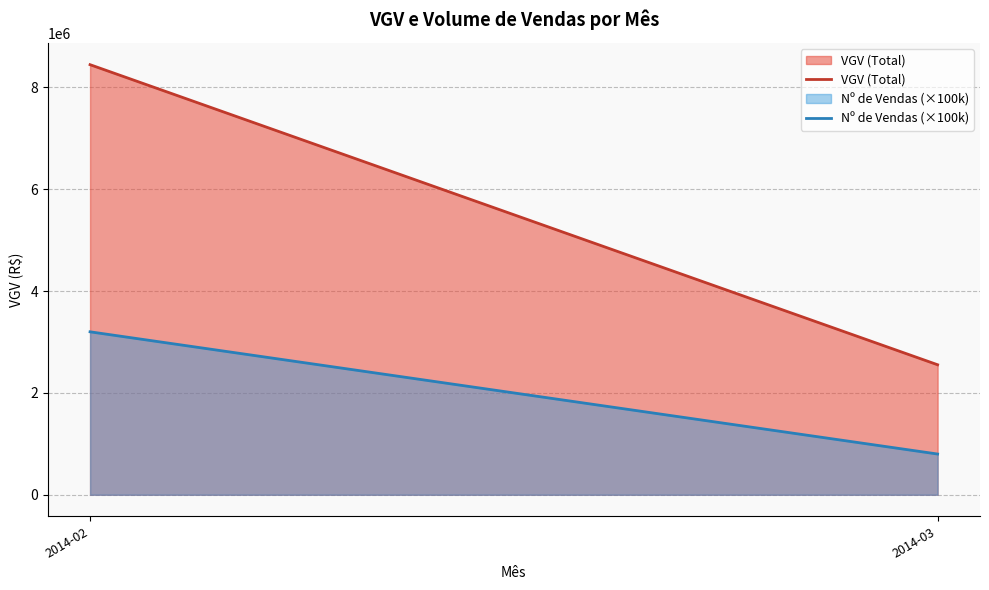

Which series has the largest total across all categories?

VGV (Total)